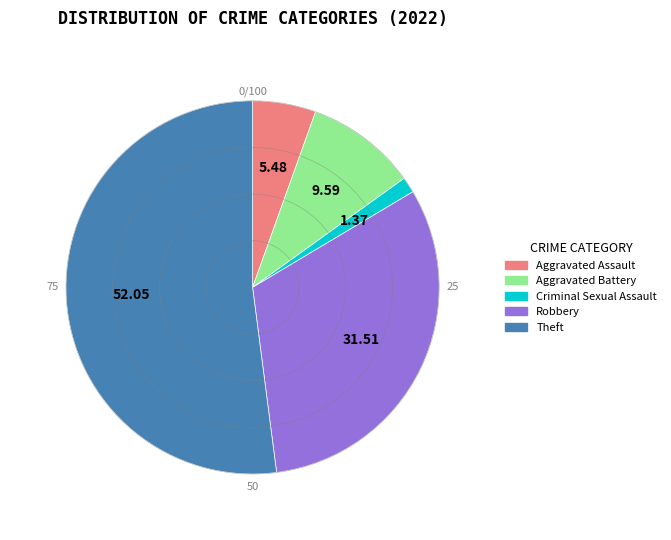

What is the largest slice in the pie chart?

Theft